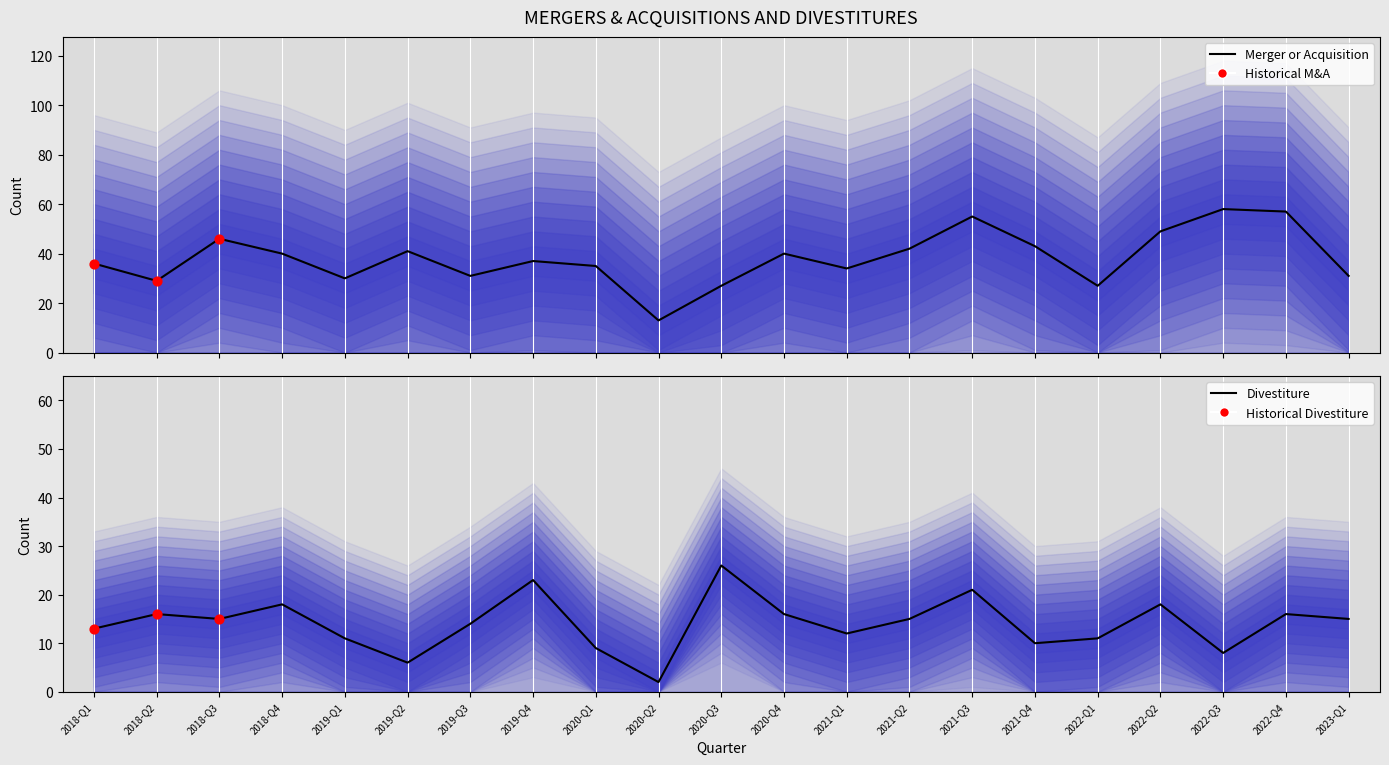

Which series reaches the maximum Y coordinate?

Merger or Acquisition